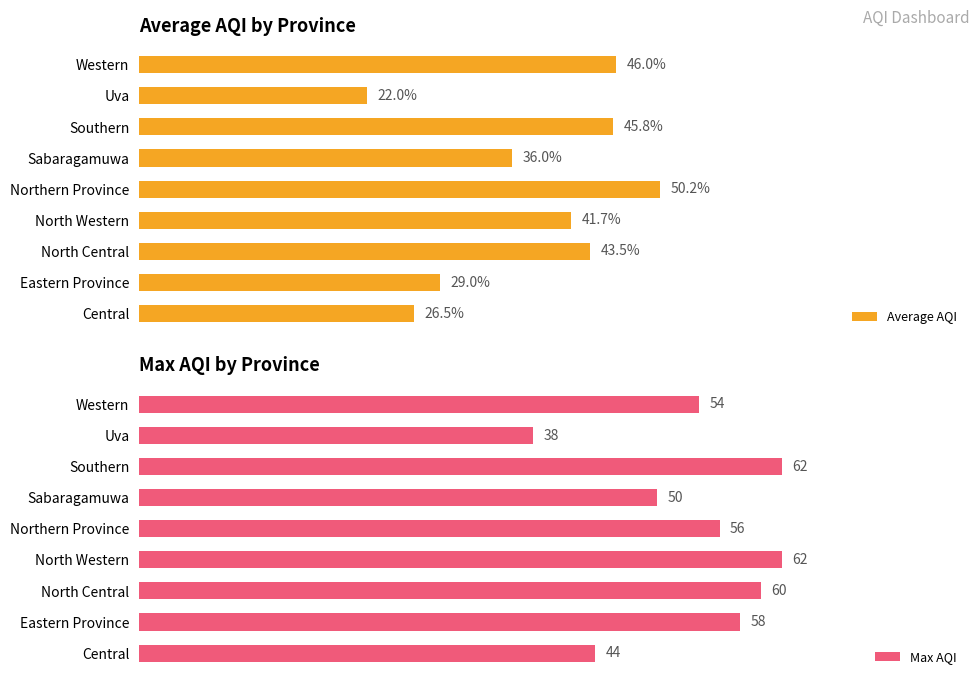

Where is Max AQI nearest to the value 50?

Sabaragamuwa